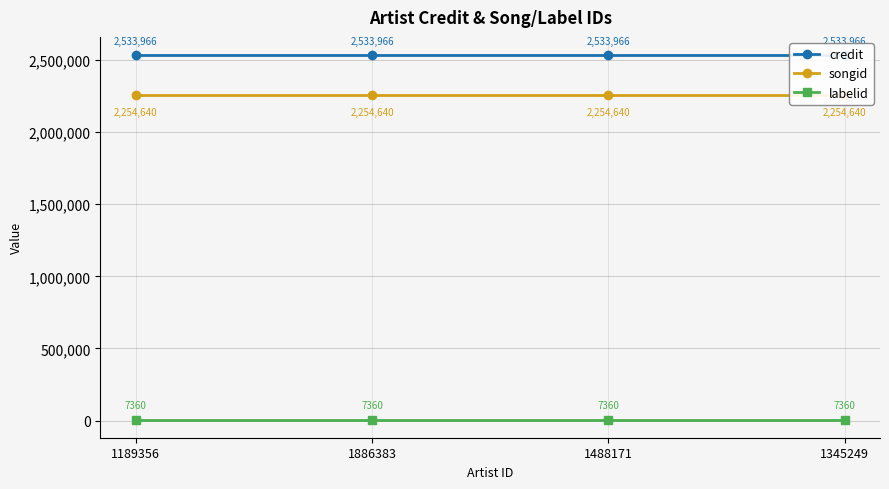

List the series in order of their peak value, lowest first.

labelid, songid, credit